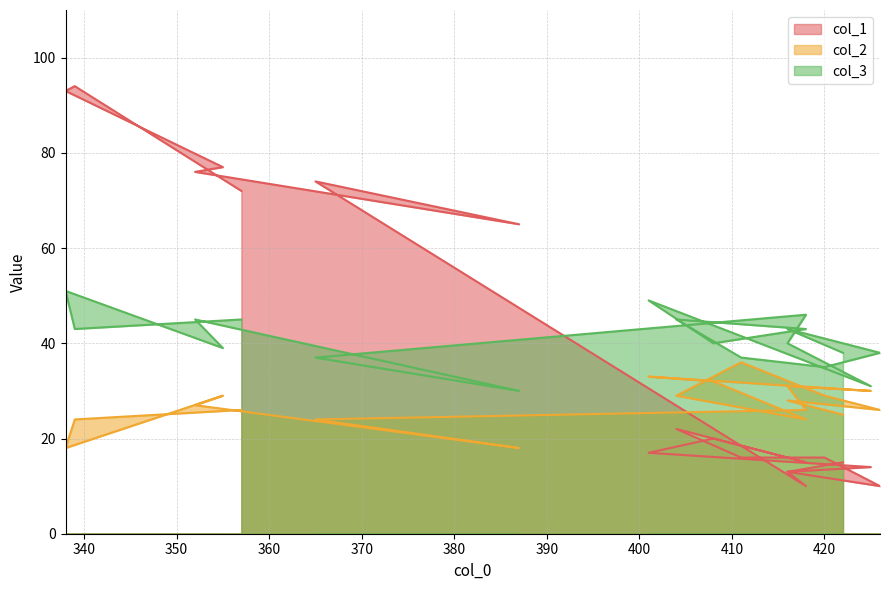

At which label does col_2 reach its peak?

411